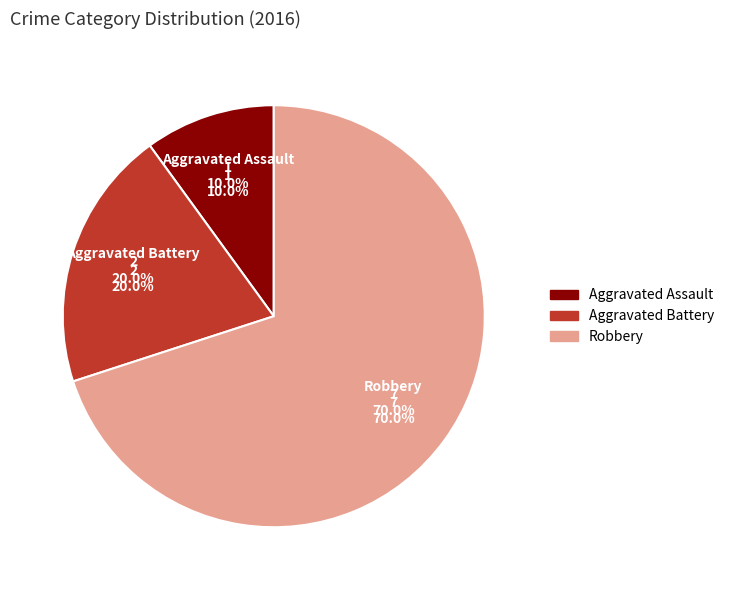

The Robbery slice represents 78% of the pie. True or false?

False